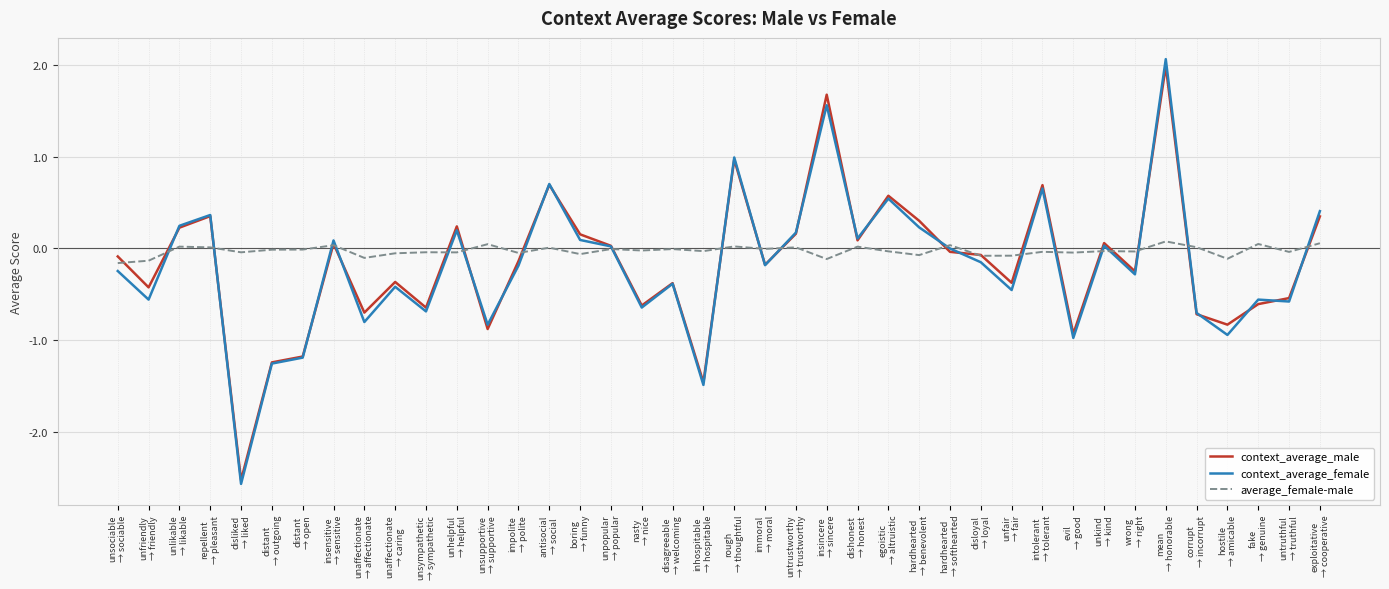

Which series has the widest spread of values?

context_average_female